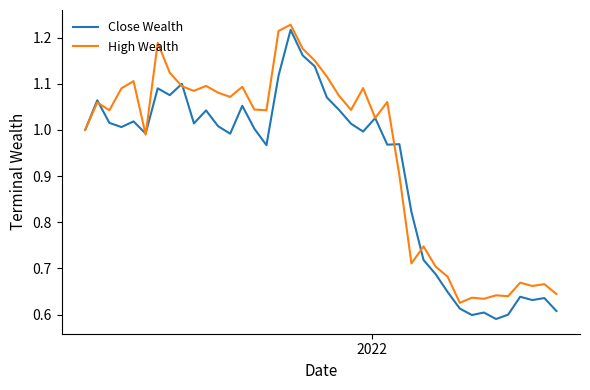

Which series has the largest range (max minus min)?

Close Wealth